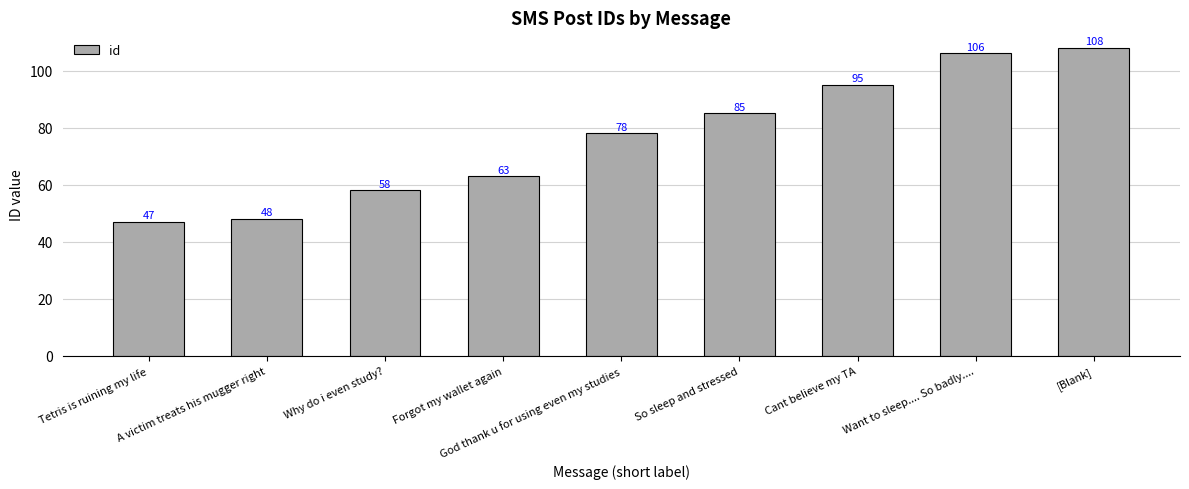

What is the label of the 8th bar from the left?

Want to sleep.... So badly....